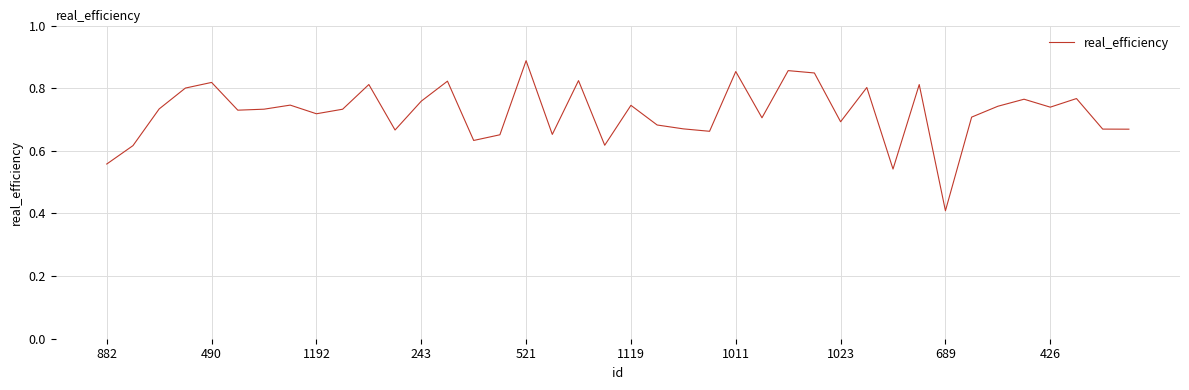

What is the smallest value displayed?

0.4